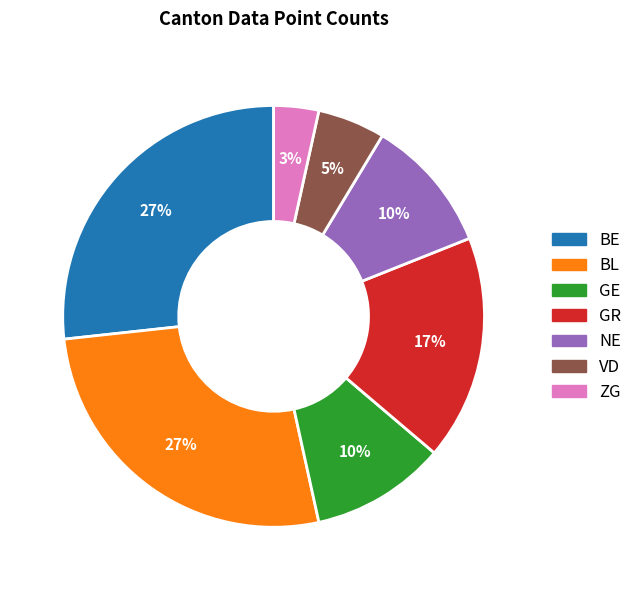

Count the number of slices in the pie.

7